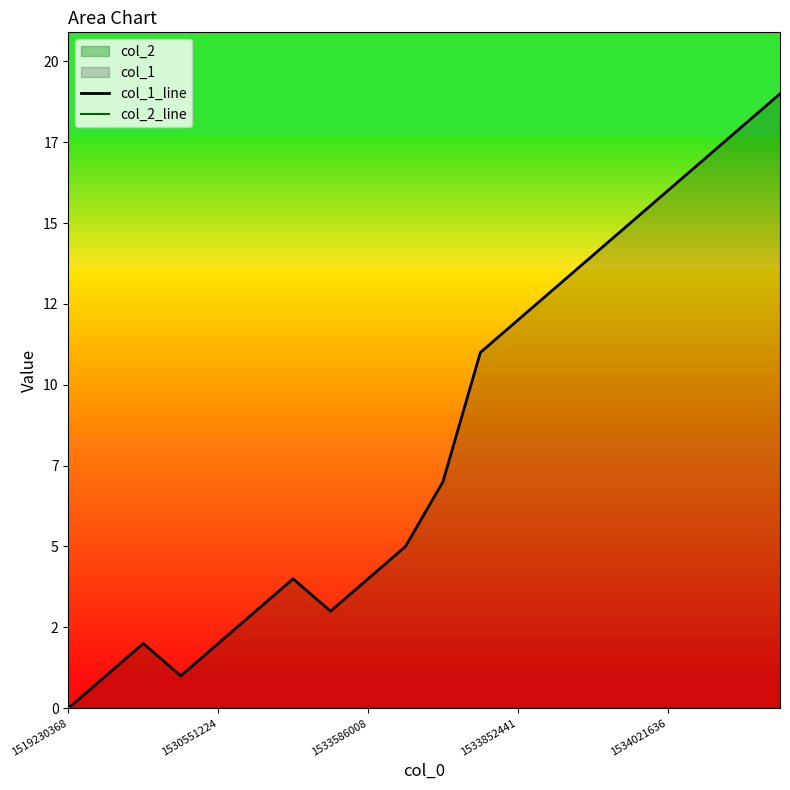

What is the average value of the col_1_line series?

8